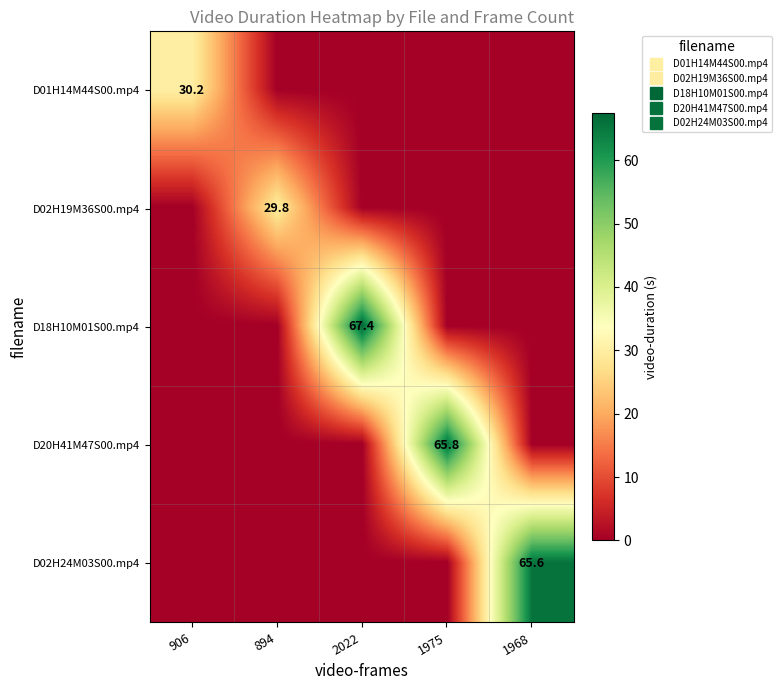

Where is D02H24M03S00.mp4 nearest to the value 32?

906